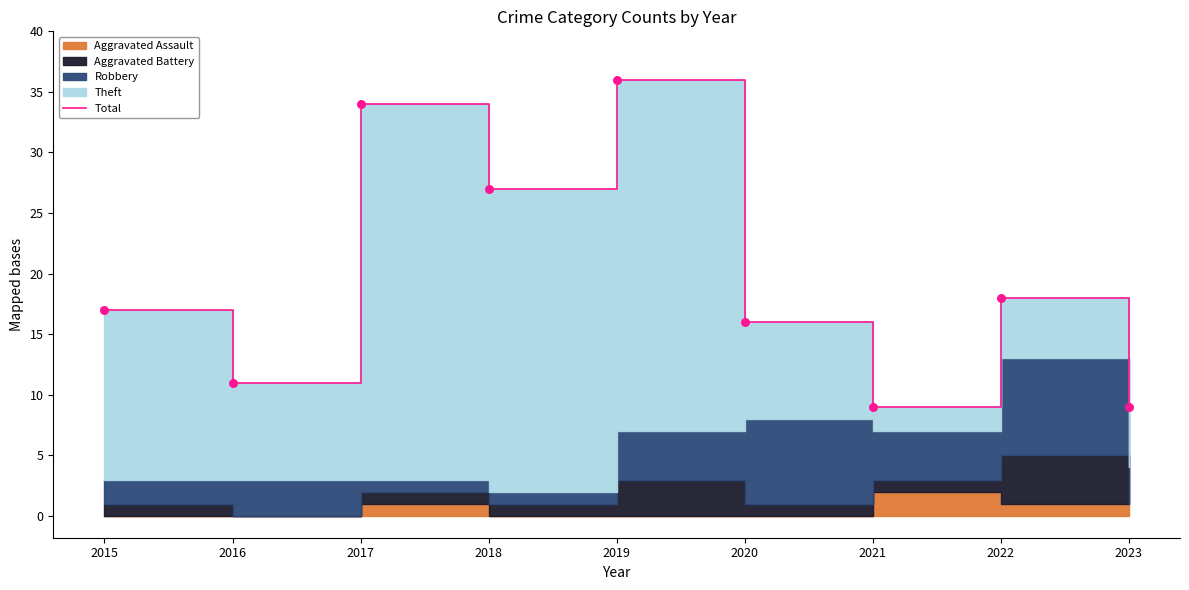

Approximately how many times larger is the value at 2021 compared to 2015?

0.5